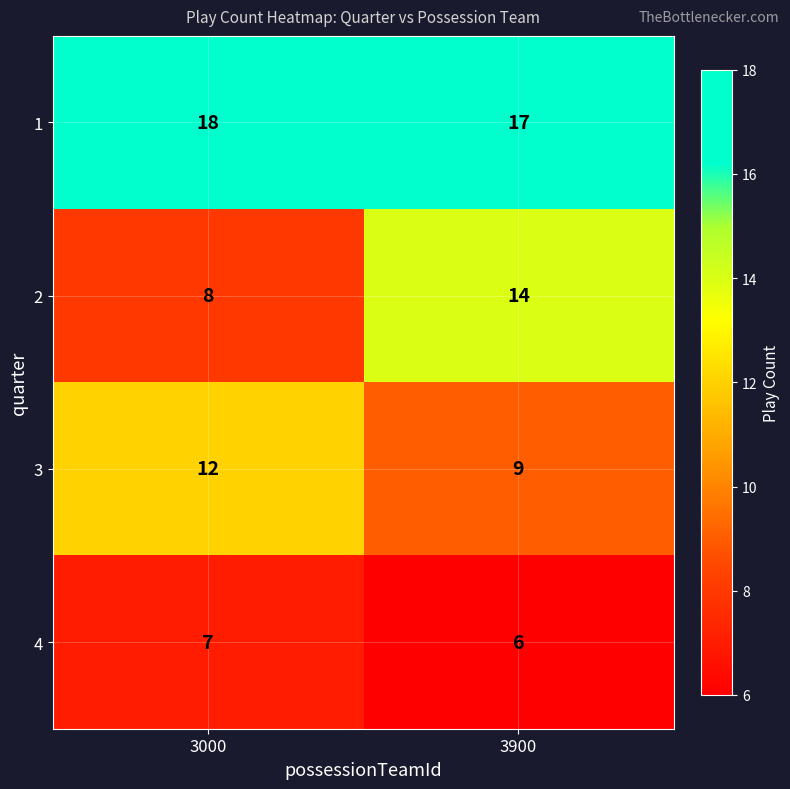

Reading left to right, what are all the values shown in this chart?

1: 18	17
2: 8	14
3: 12	9
4: 7	6